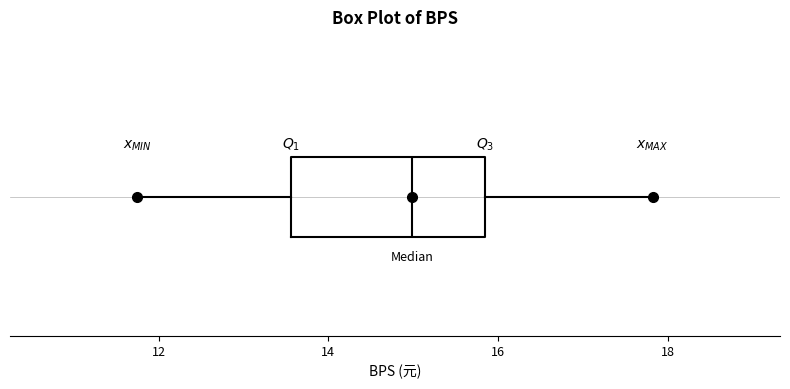

Where is the left edge of the box on the x-axis? The values are not printed on the chart, so give them approximately, as read against the axis.

13.6